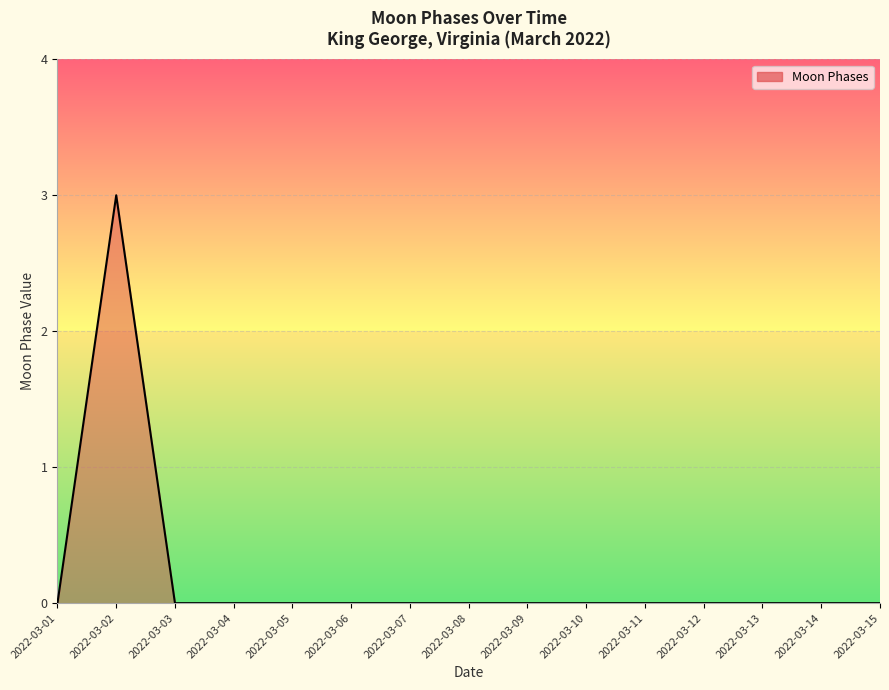

The chart shows a value of 0 at 2022-03-08. True or false?

True